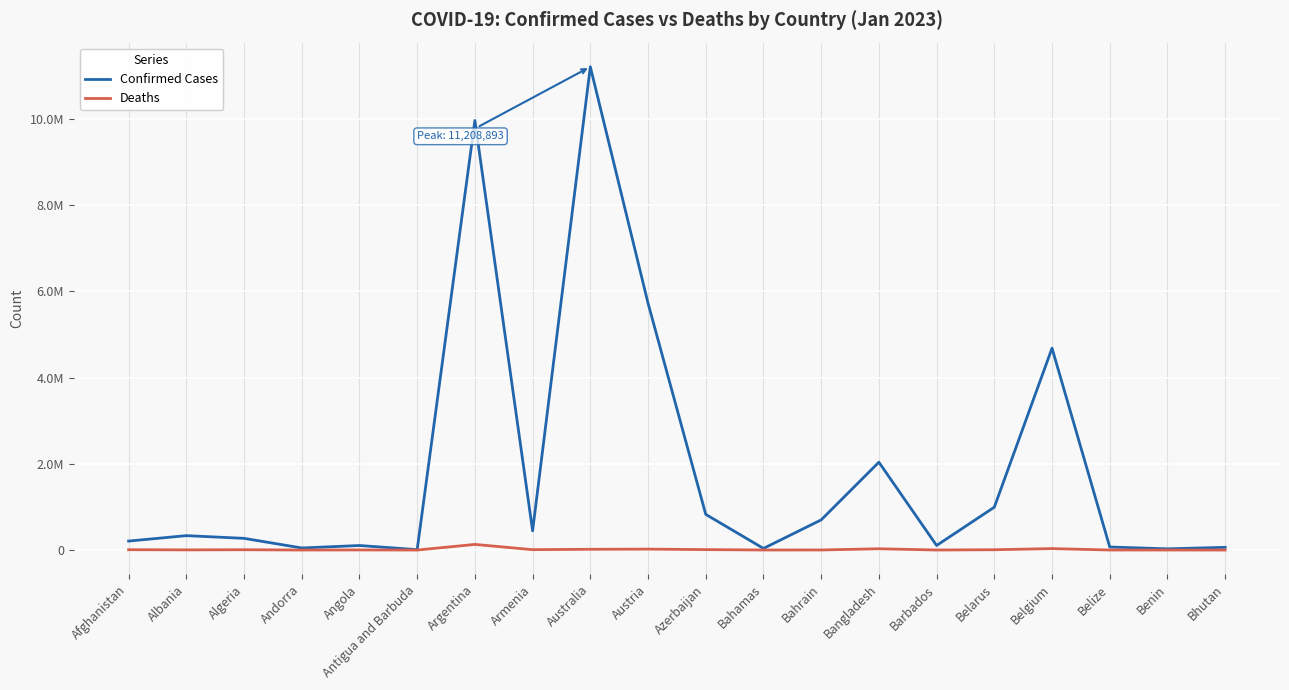

Between Argentina and Austria, which is larger?

Argentina